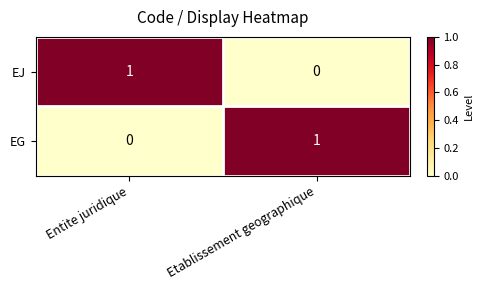

At how many categories does at least one series exceed 0?

2